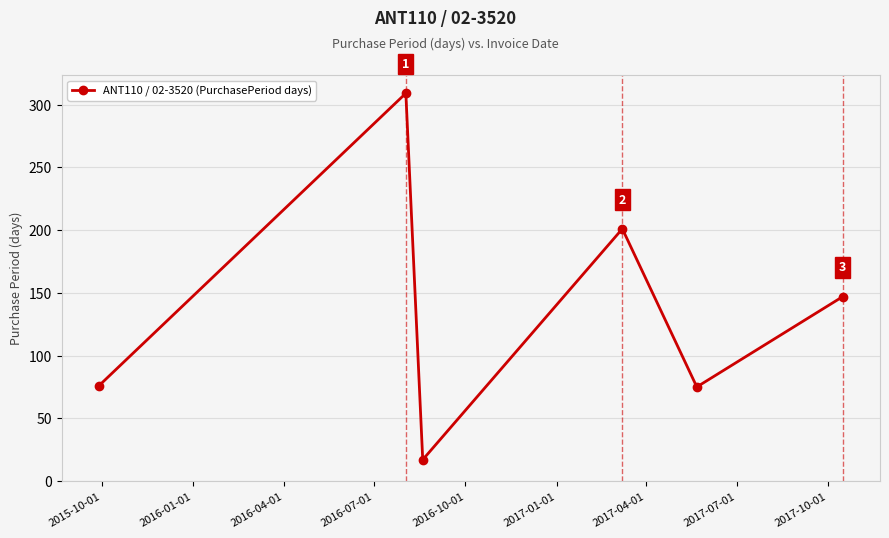

What is the average value?

138